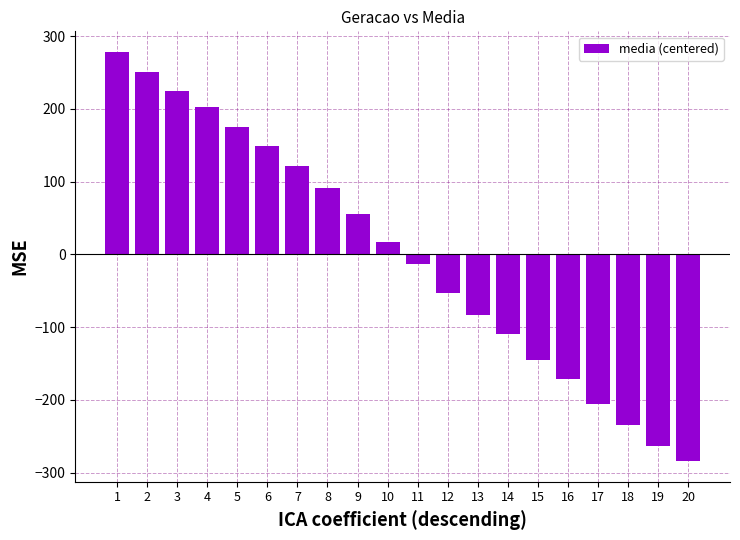

What is the approximate value at 1?

278.3